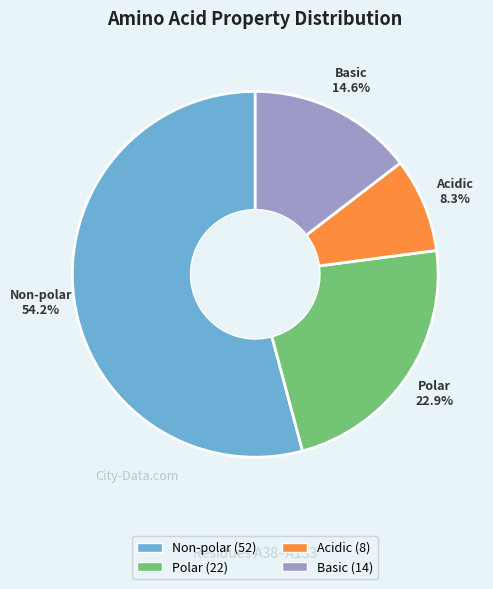

Is there a majority slice in this chart?

Yes